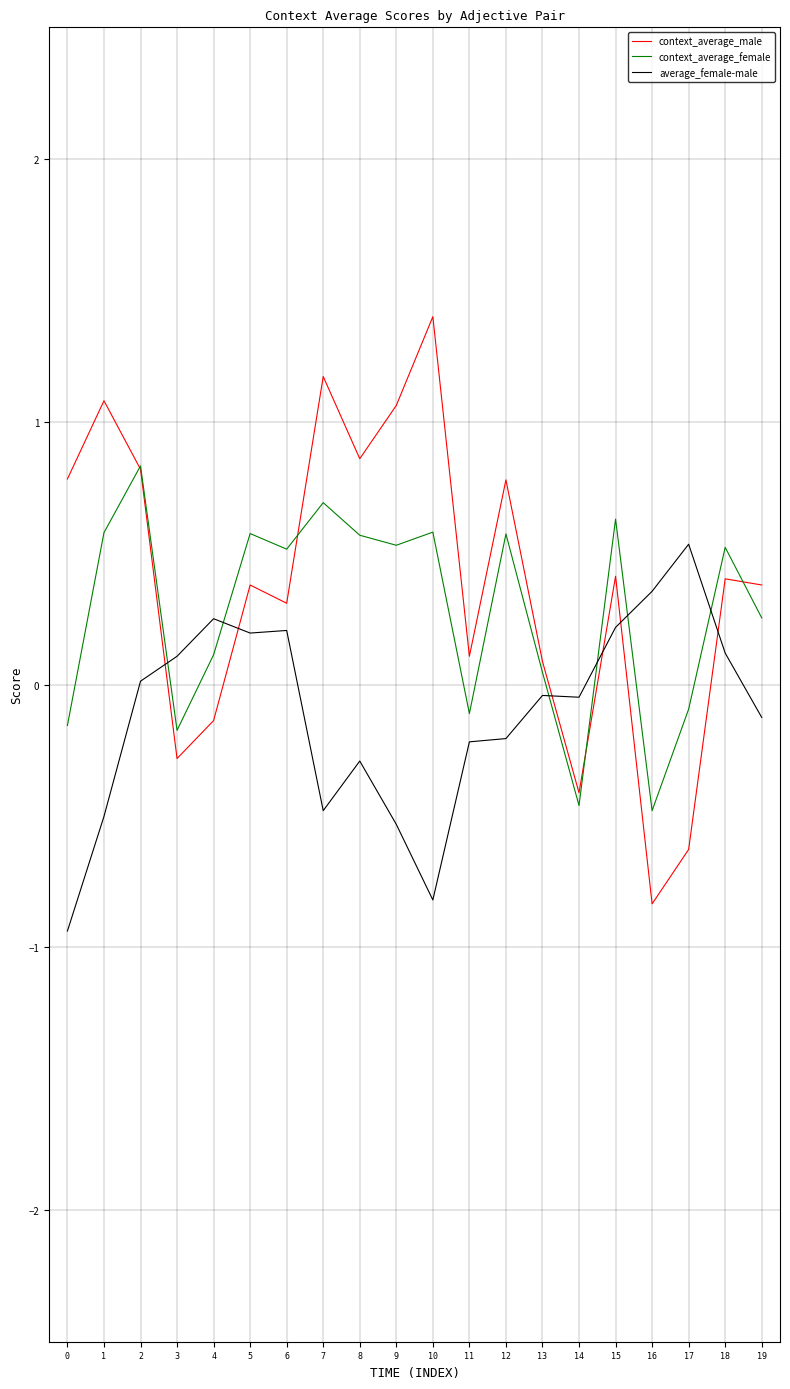

What is the total value across all series at 2?

1.7